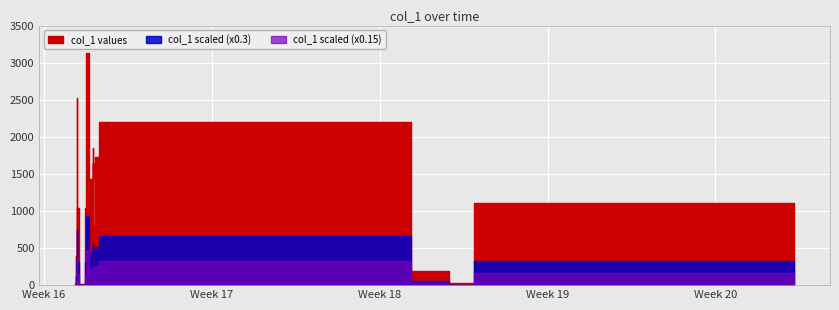

Approximately how many times larger is the value at 2019-04-24 03:41:34 compared to 2019-04-24 07:14:37?

0.8